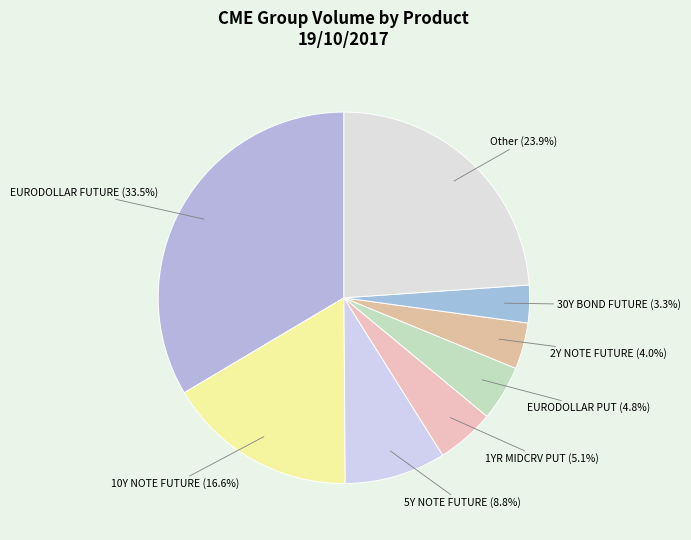

To the nearest percent, what is the average slice percentage?

12%